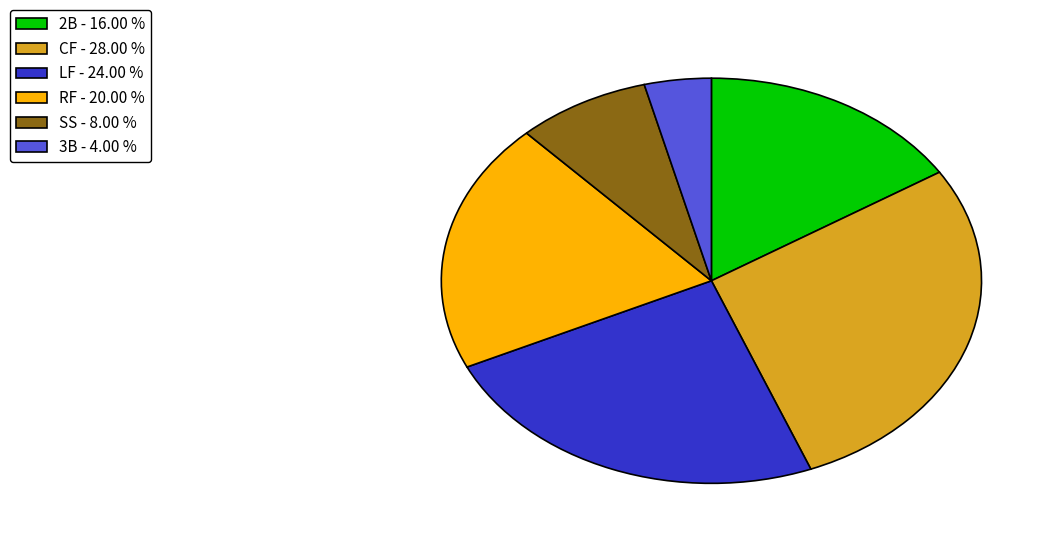

Count the number of slices in the pie.

6